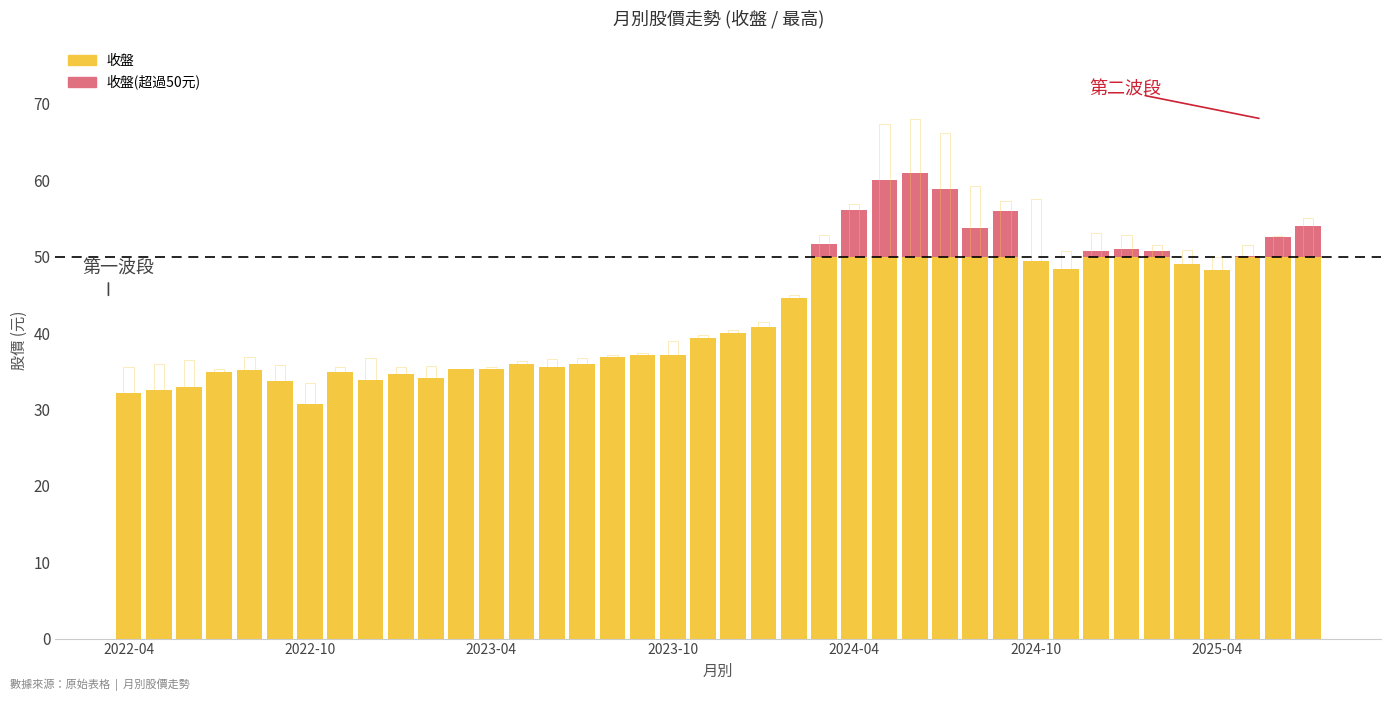

Which series changed the most between 19 and 23?

最高